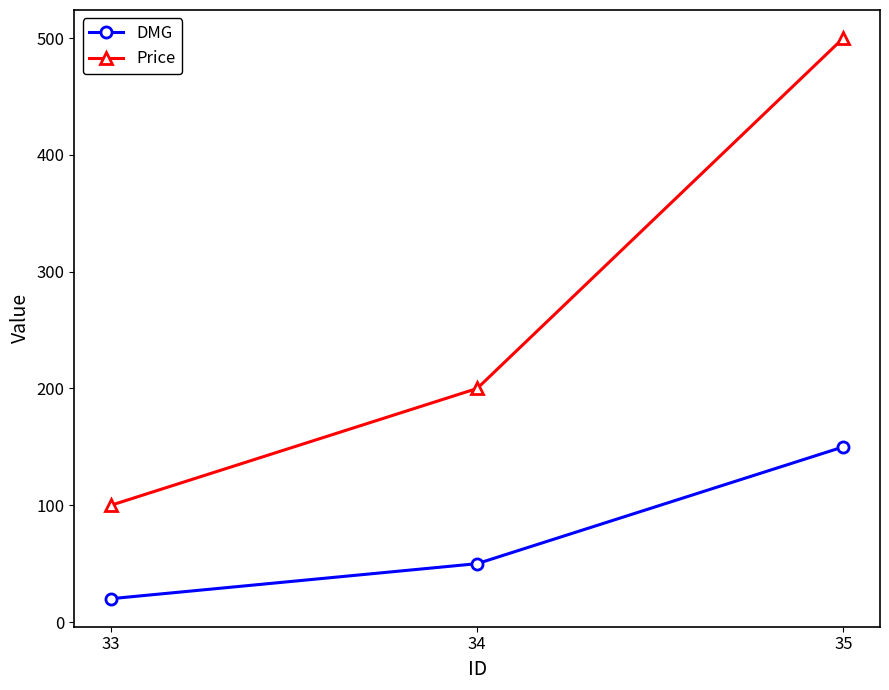

How many Price values are between 100 and 500?

3